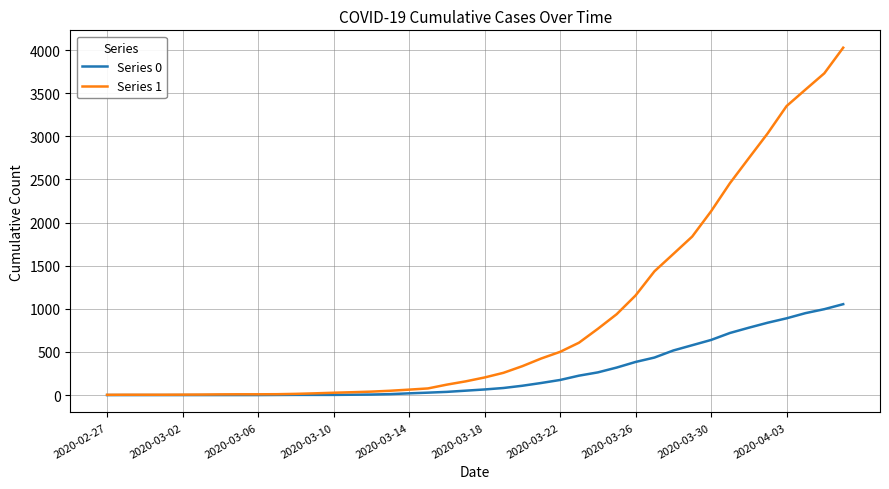

How many distinct data groups are displayed?

2